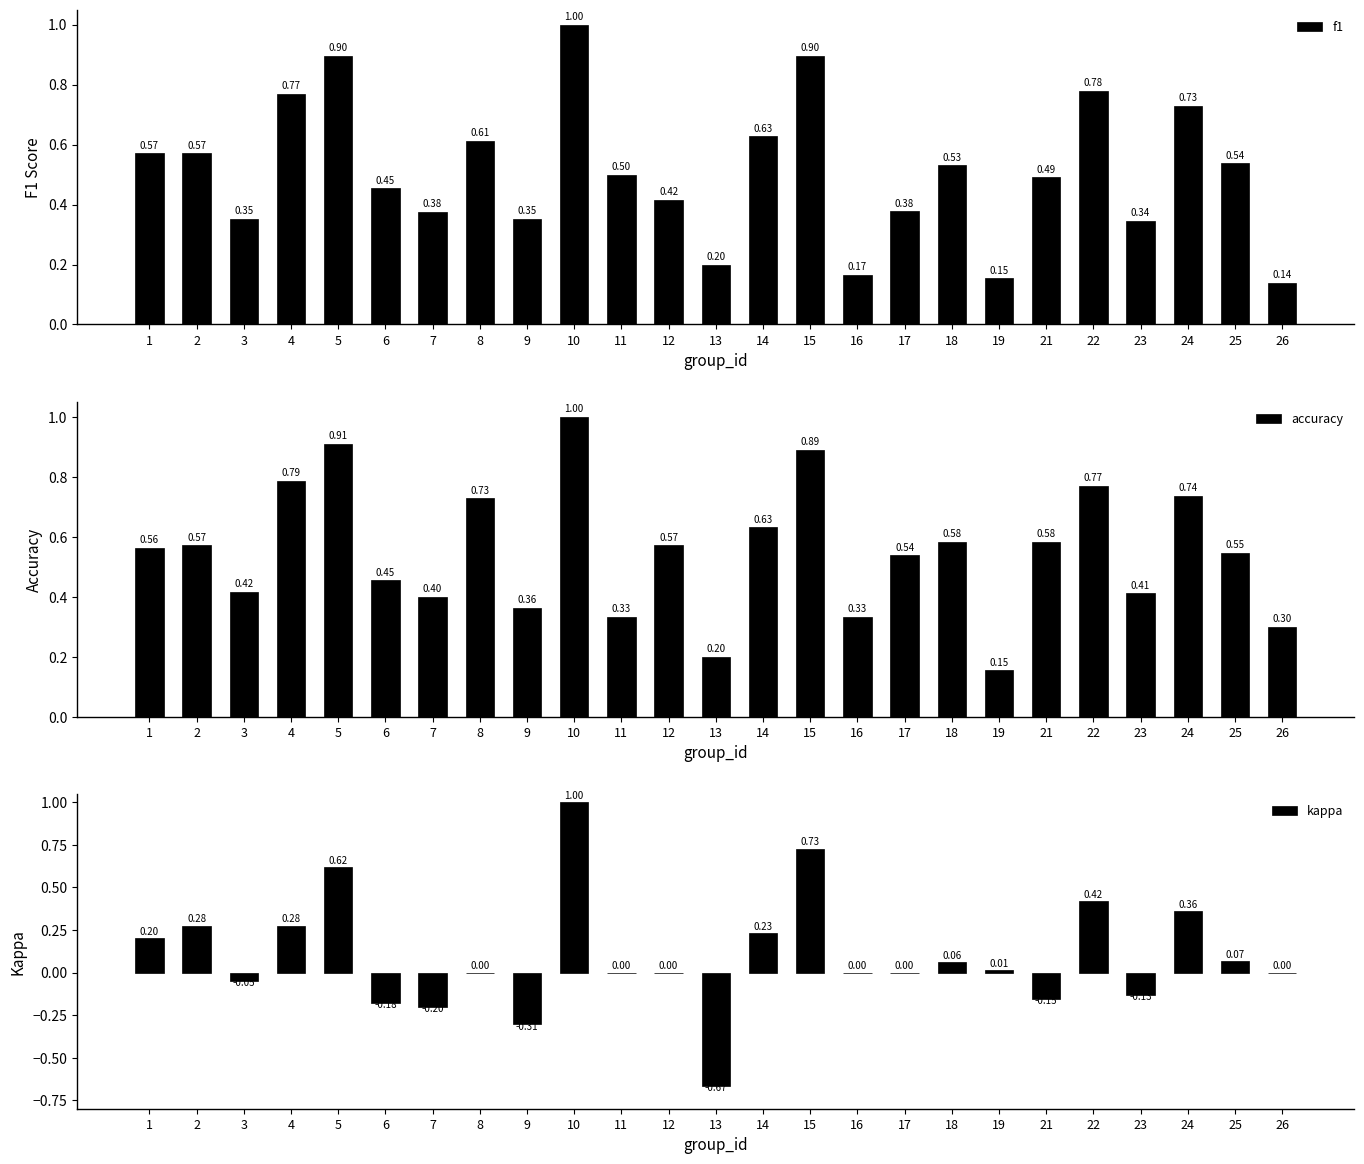

Which has a higher value, 26 or 9?

9